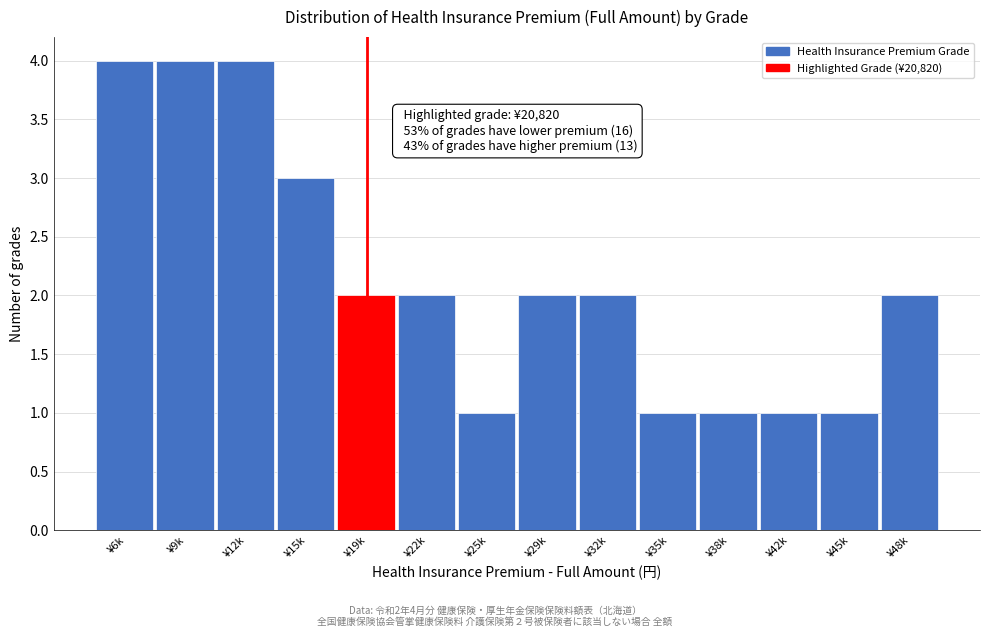

Reading right to left, extract all data points from this chart.

2	1	1	1	1	2	2	1	2	2	3	4	4	4